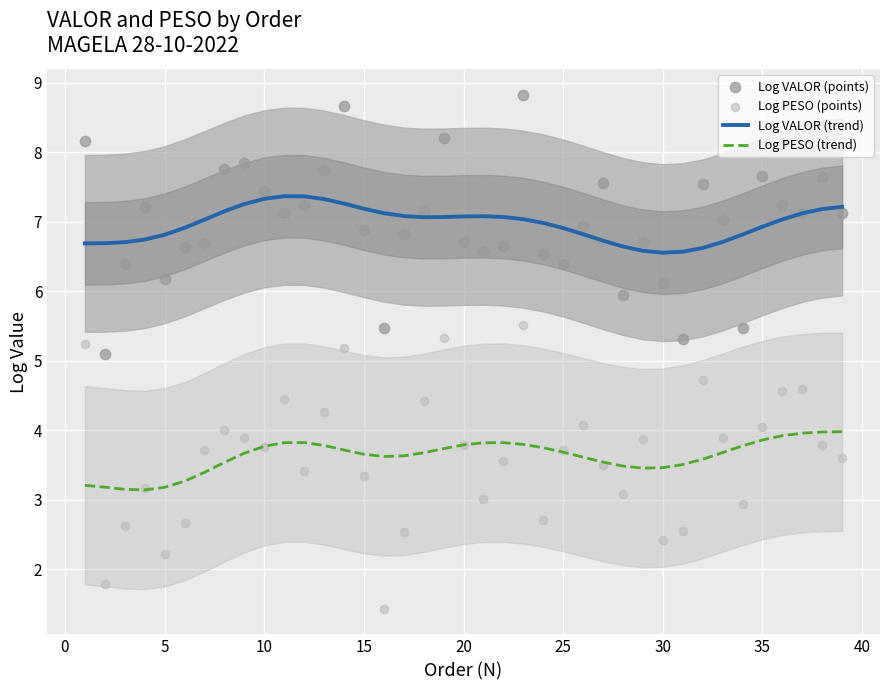

Which series reaches the maximum Y coordinate?

Log VALOR (points)